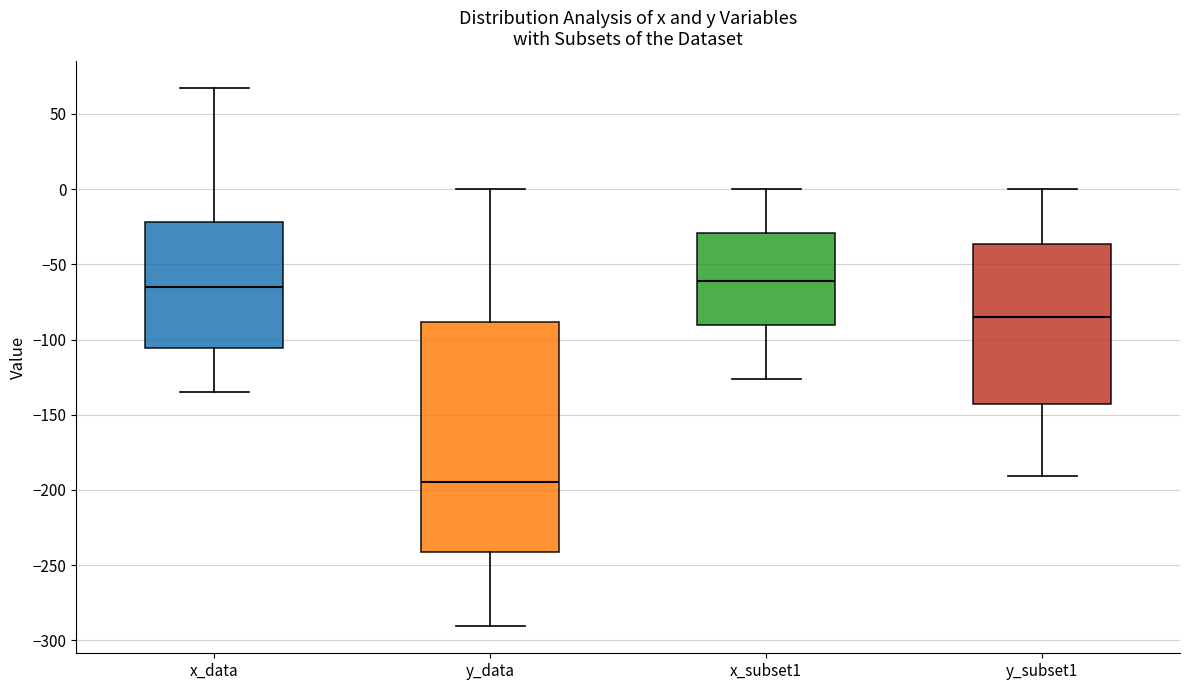

Reading left to right, transcribe this box plot: for each box, give where its median line is, the range the box spans, and where its two whiskers end, as read against the y-axis. The values are not printed on the chart, so give them approximately, as read against the axis.

x_data: median -65, box -105 to -20, whiskers -135 to 65
y_data: median -195, box -240 to -90, whiskers -290 to 0
x_subset1: median -60, box -90 to -30, whiskers -125 to 0
y_subset1: median -85, box -145 to -35, whiskers -190 to 0